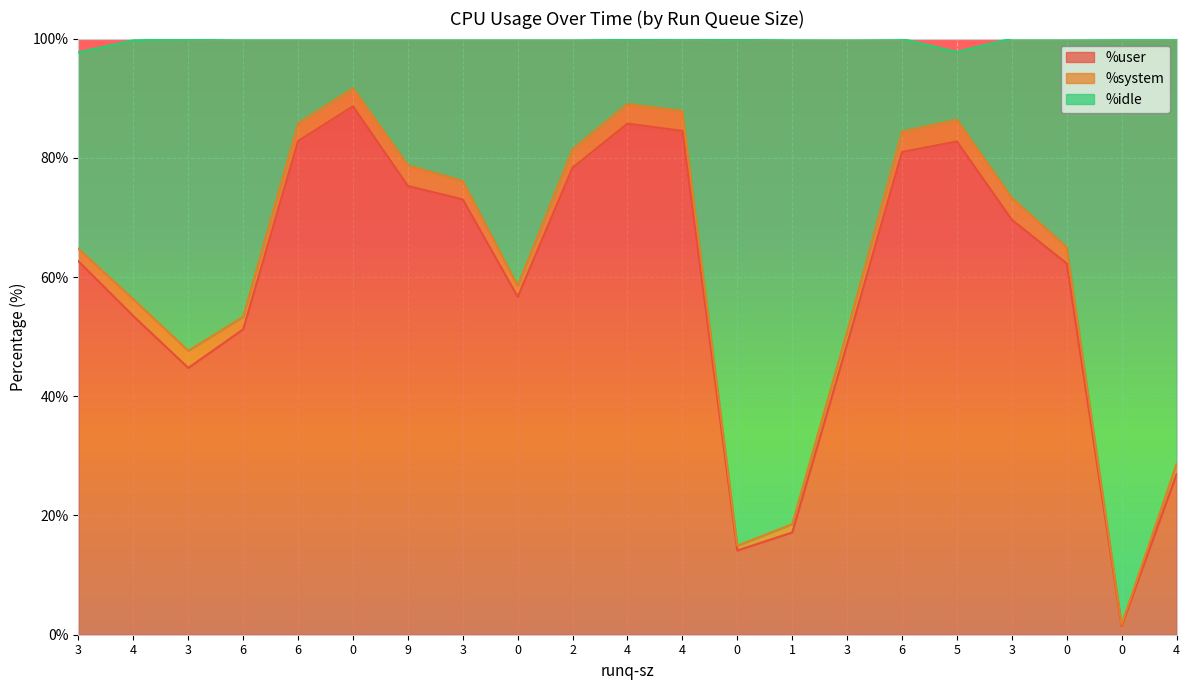

Which series has the largest range (max minus min)?

%idle